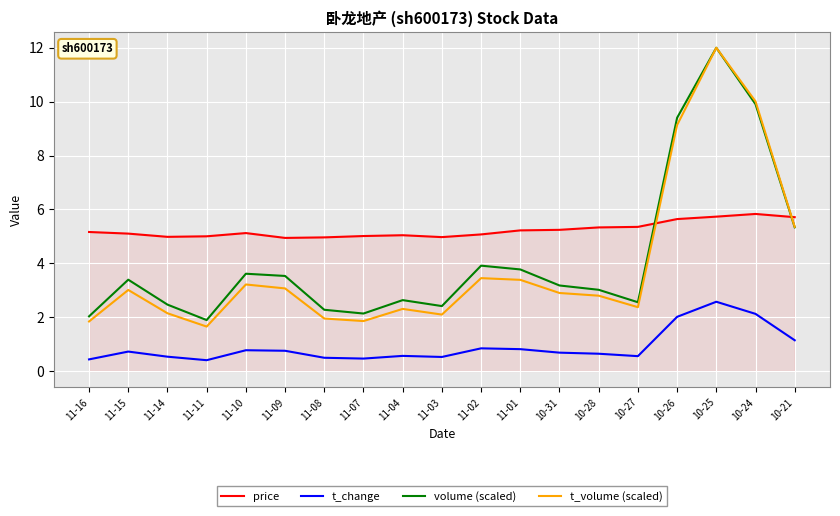

The price series shows 5.6 at 10-26. True or false?

True